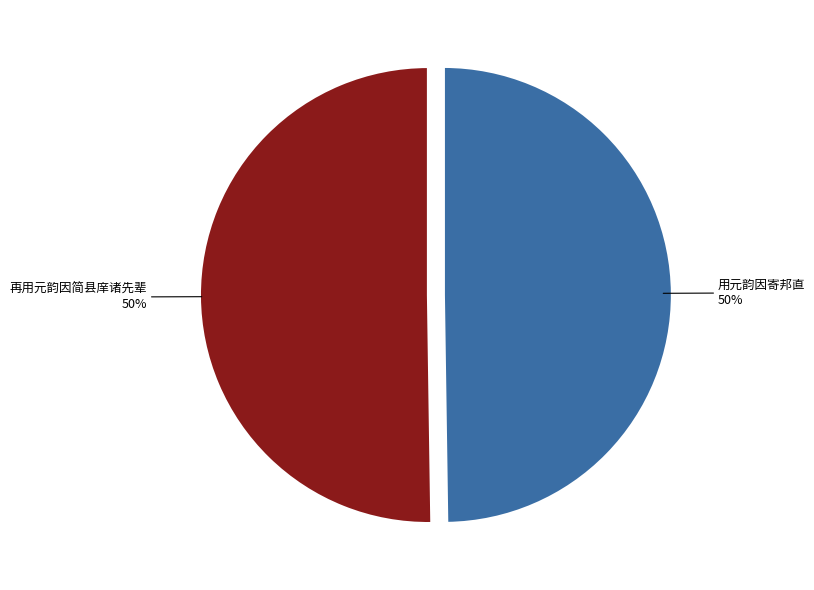

How many segments does this pie chart have?

2